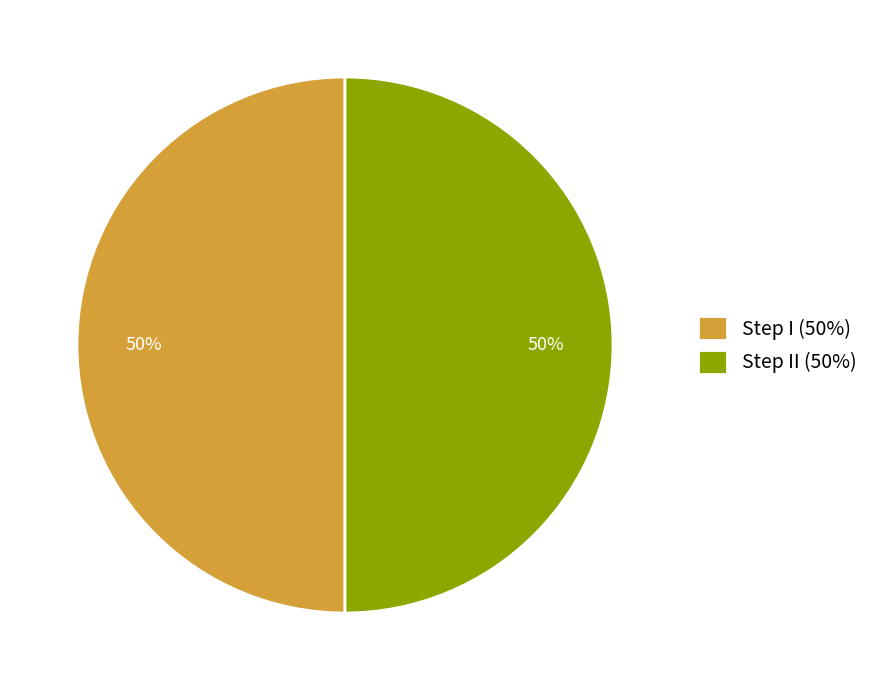

How many slices are in this pie chart?

2